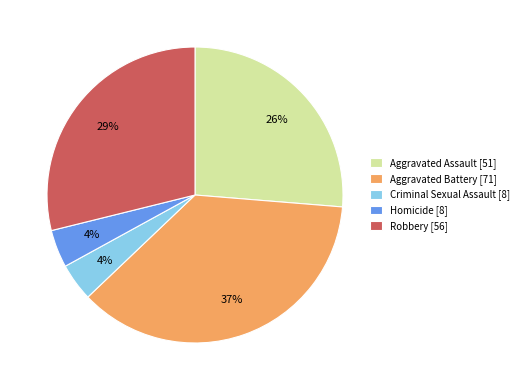

To the nearest percent, what portion does Criminal Sexual Assault represent?

4%